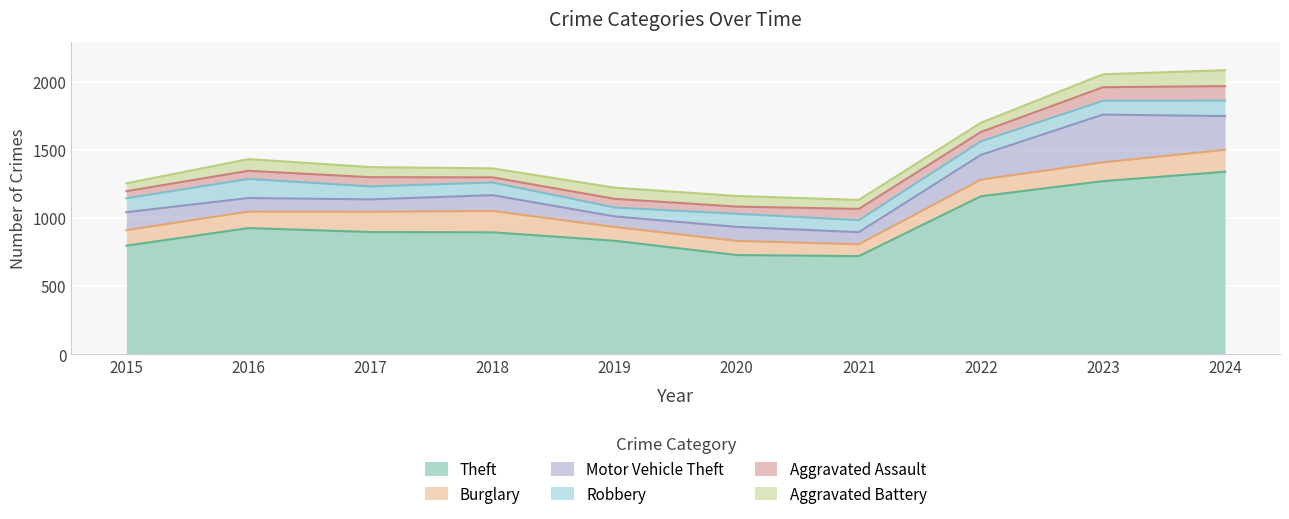

What is the highest value of the Aggravated Battery series?

117